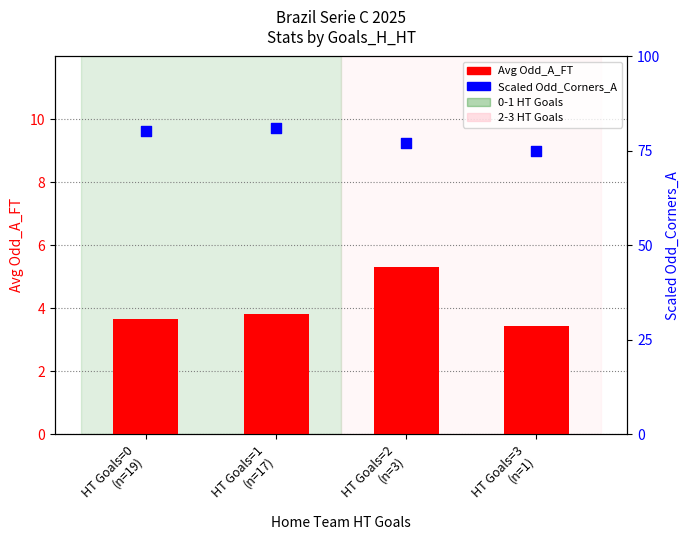

Is the value of Scaled Odd_Corners_A at HT Goals=2
(n=3) greater than the value of Avg Odd_A_FT at HT Goals=2
(n=3)?

Yes